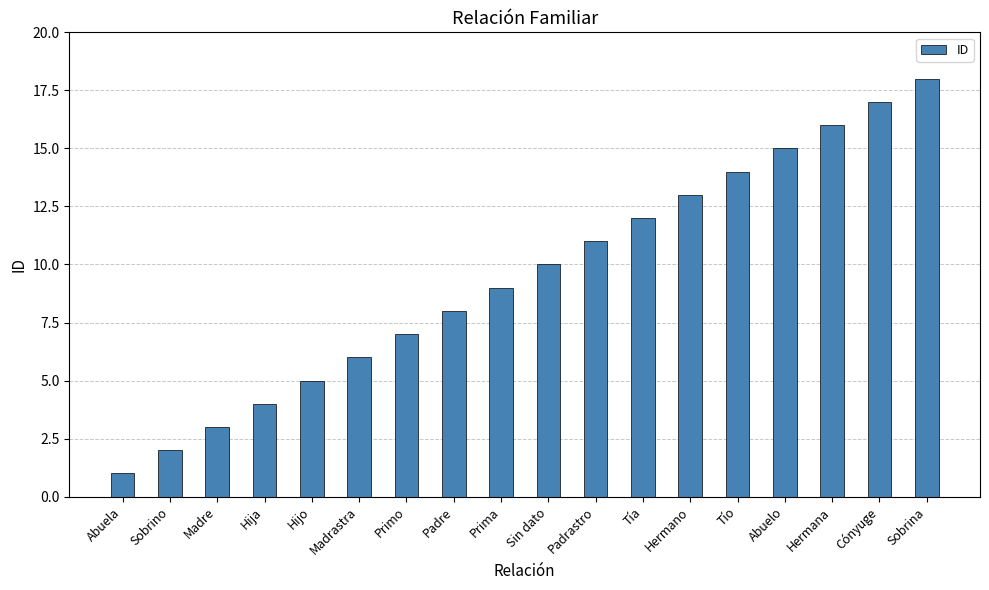

What value does the data have at Tío?

14